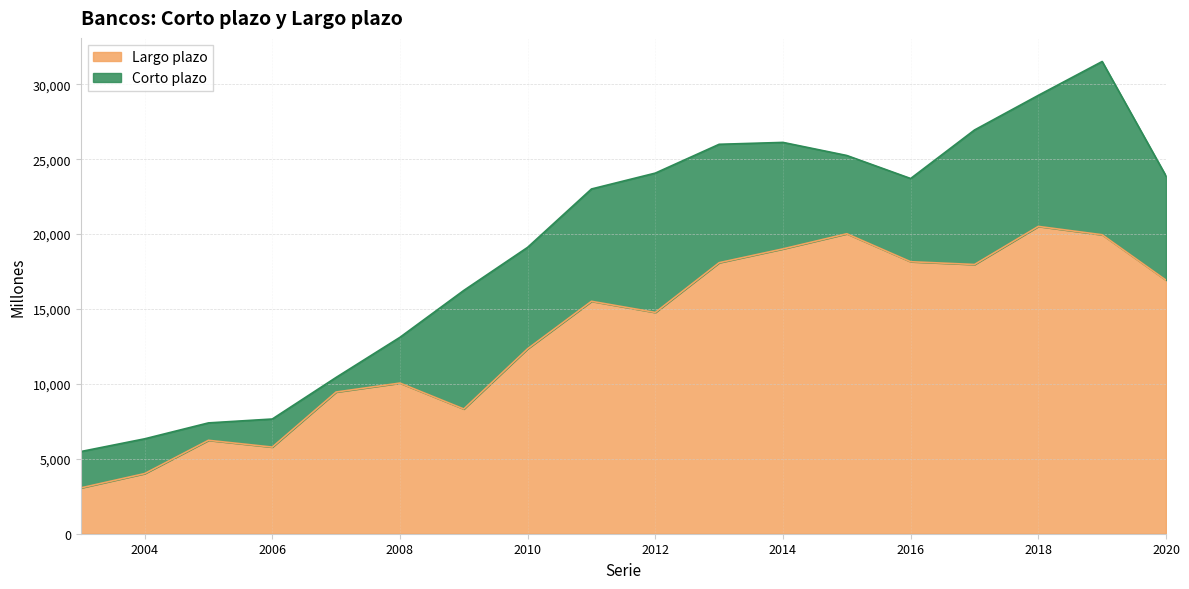

The value at 2010 is 5469. True or false?

False